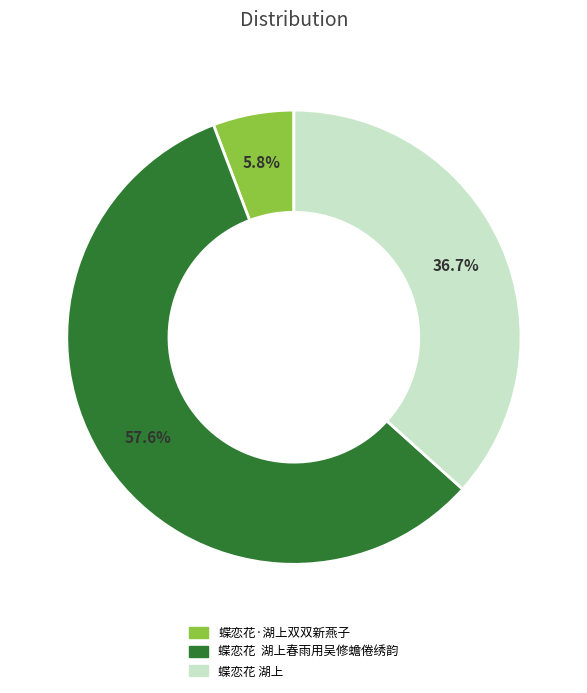

Does any single category account for the majority?

Yes